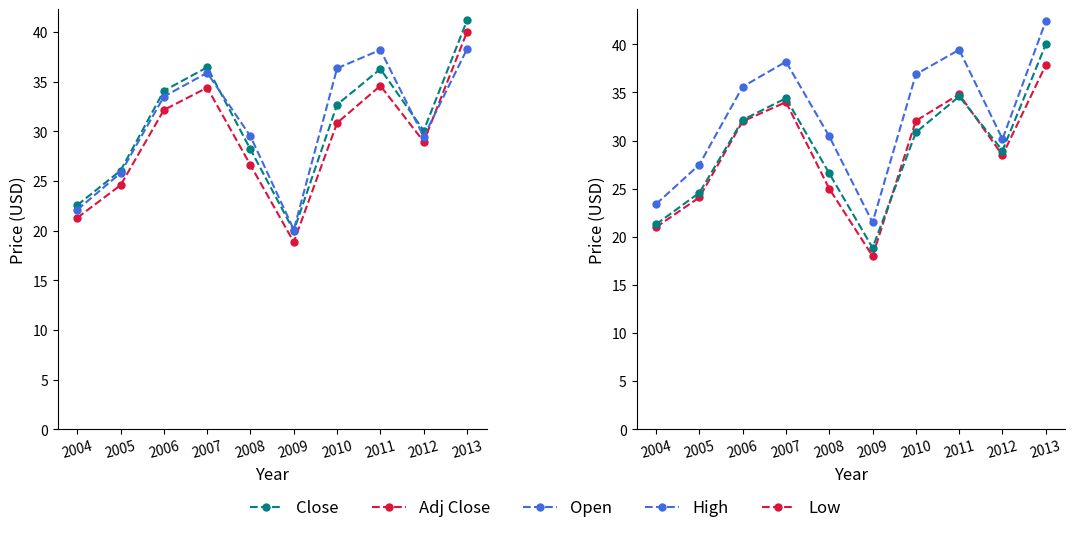

Is this an area chart (filled region under the line)?

No